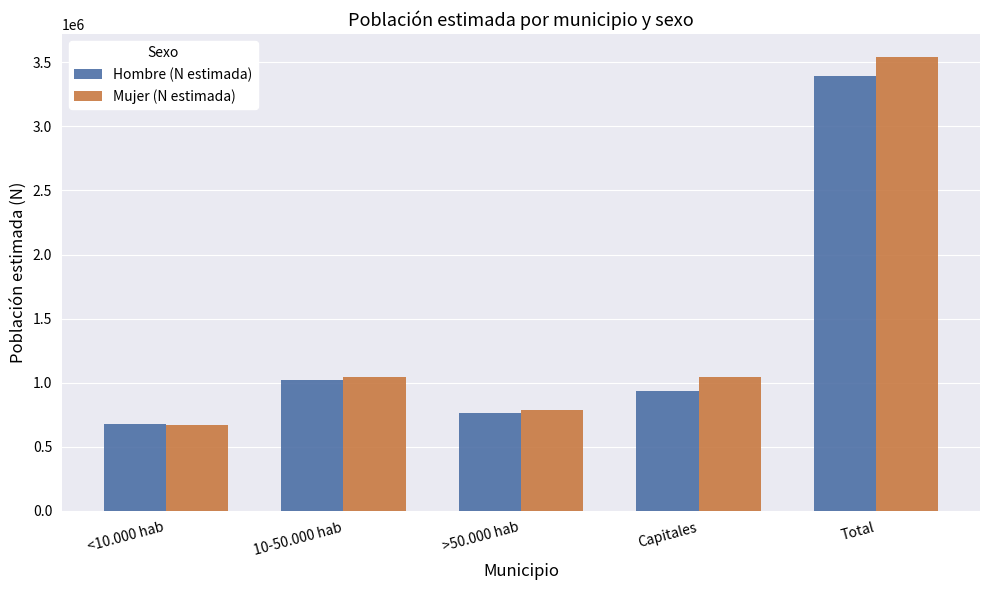

What is the difference between the maximum and minimum values in the Hombre (N estimada) series?

2719550